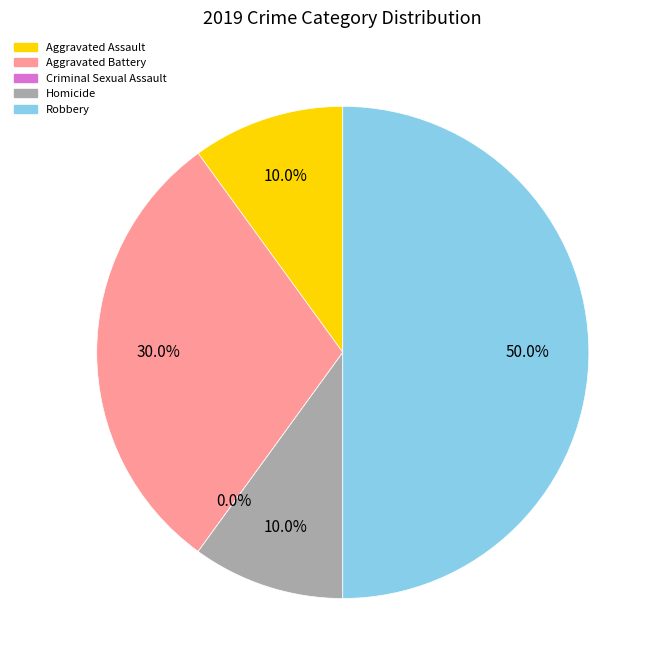

Is the sum of Aggravated Battery and Homicide greater than half?

No